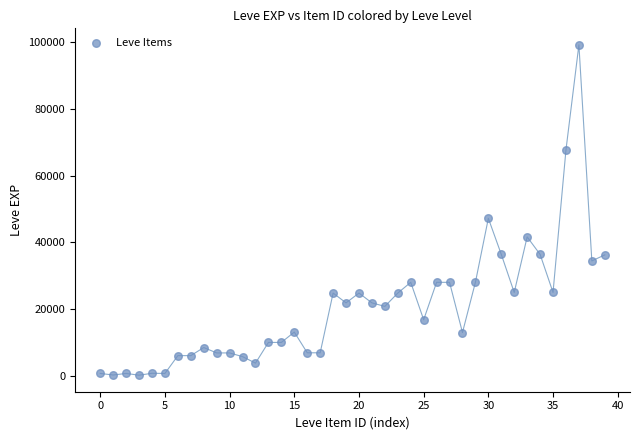

What is the range of Y values (max minus min)?

99060